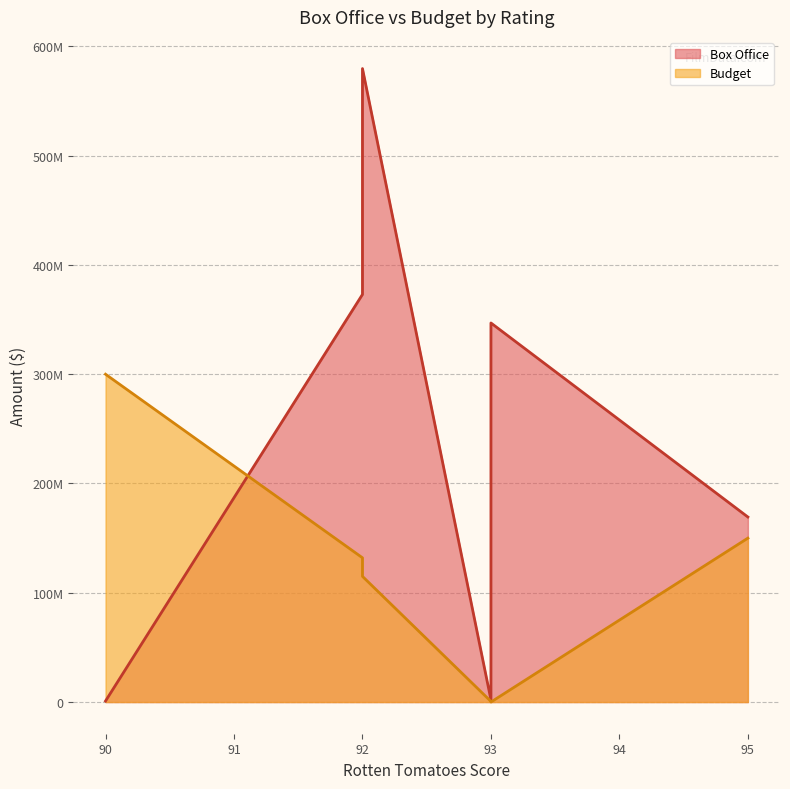

List the series in order of their overall mean, lowest first.

Budget, Box Office